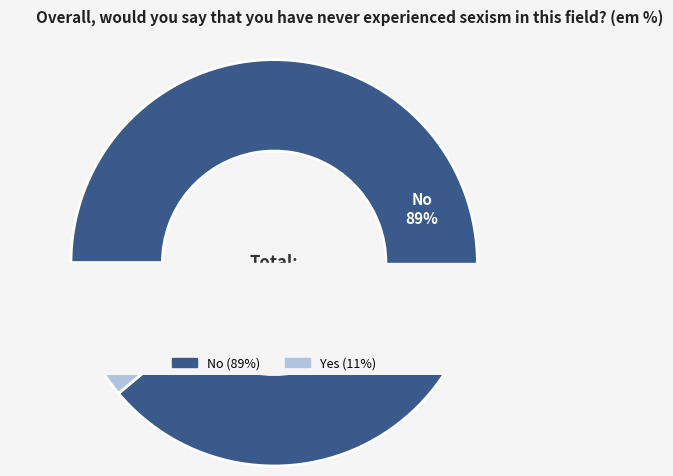

Which slice is the largest?

No